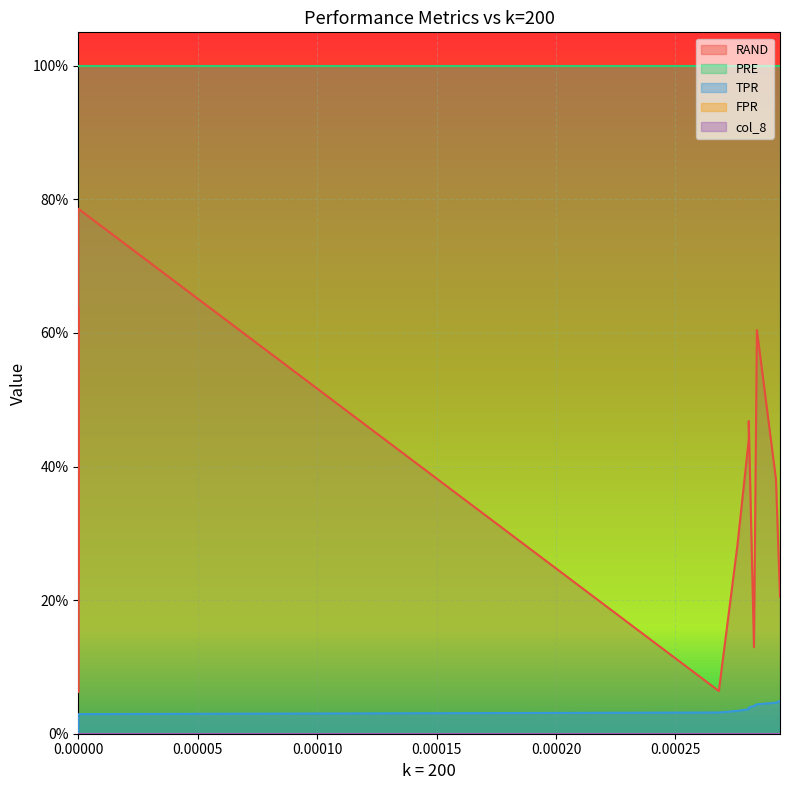

Which series has the largest total across all categories?

PRE